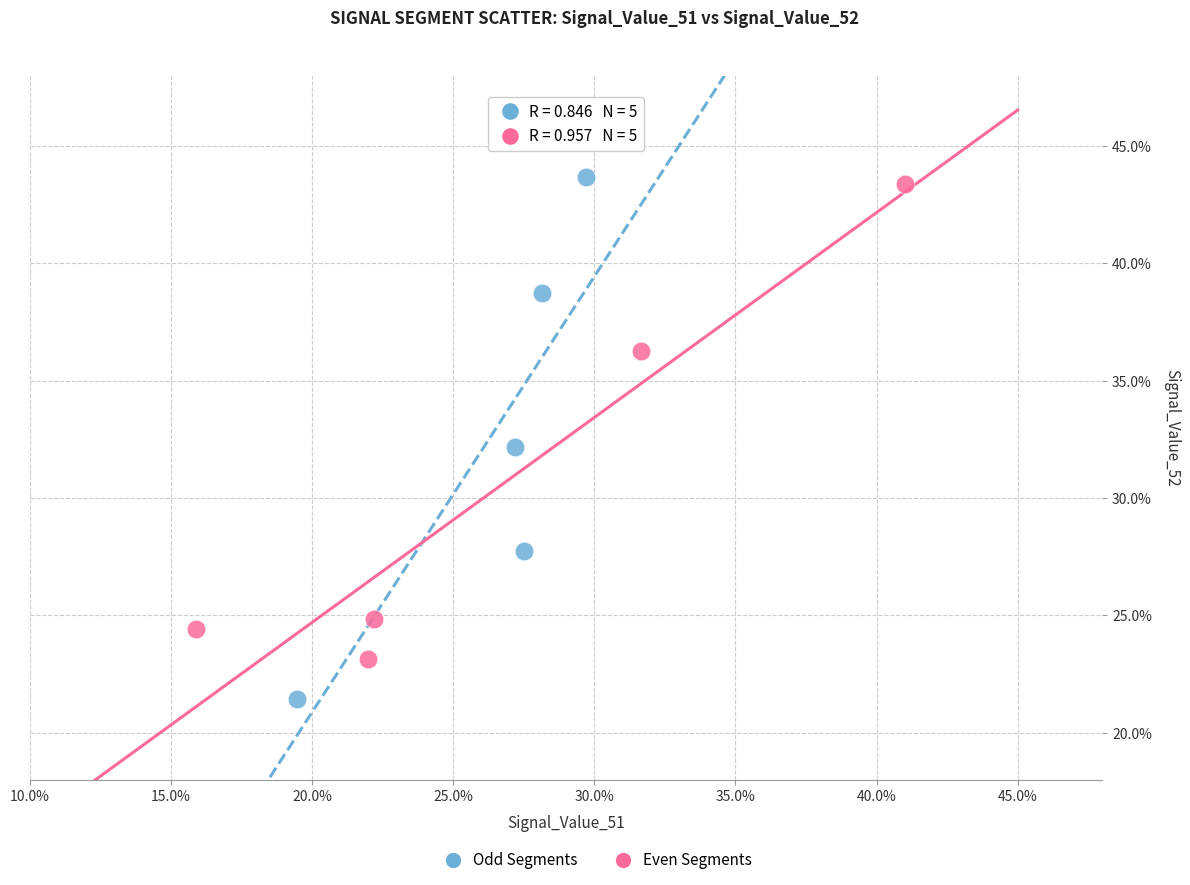

Which series contains the highest Y value?

Odd Segments